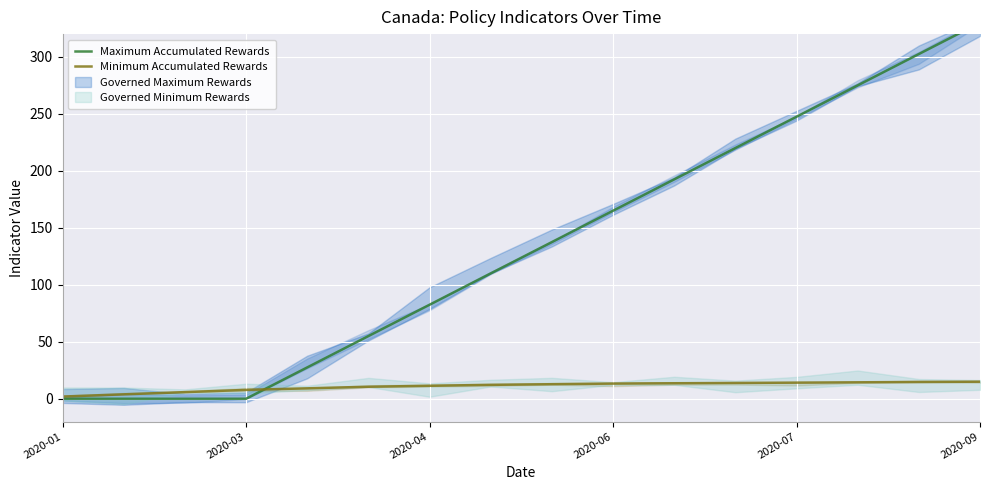

What is the difference between the highest and lowest values at 8?

124.7